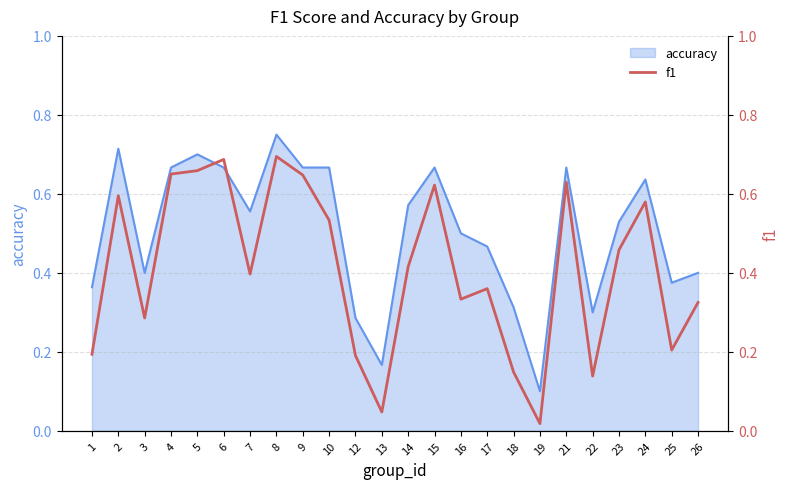

At which label does accuracy reach its peak?

8